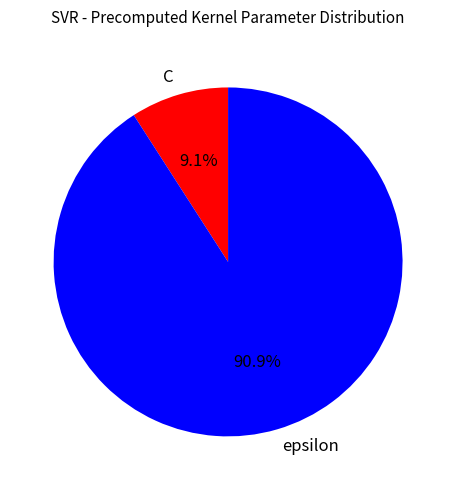

True or false: C accounts for 9% of the total.

True